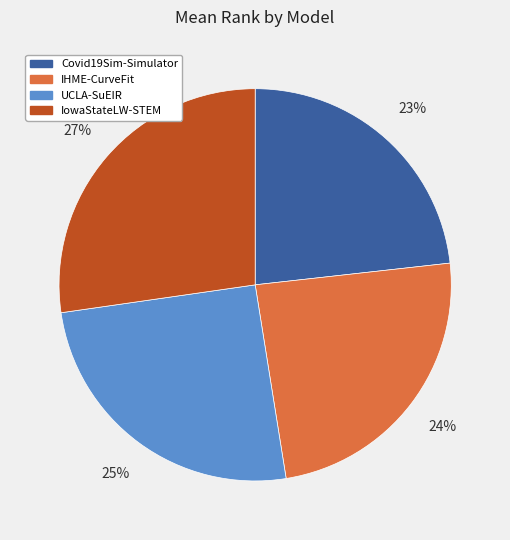

Which slice is the largest?

IowaStateLW-STEM